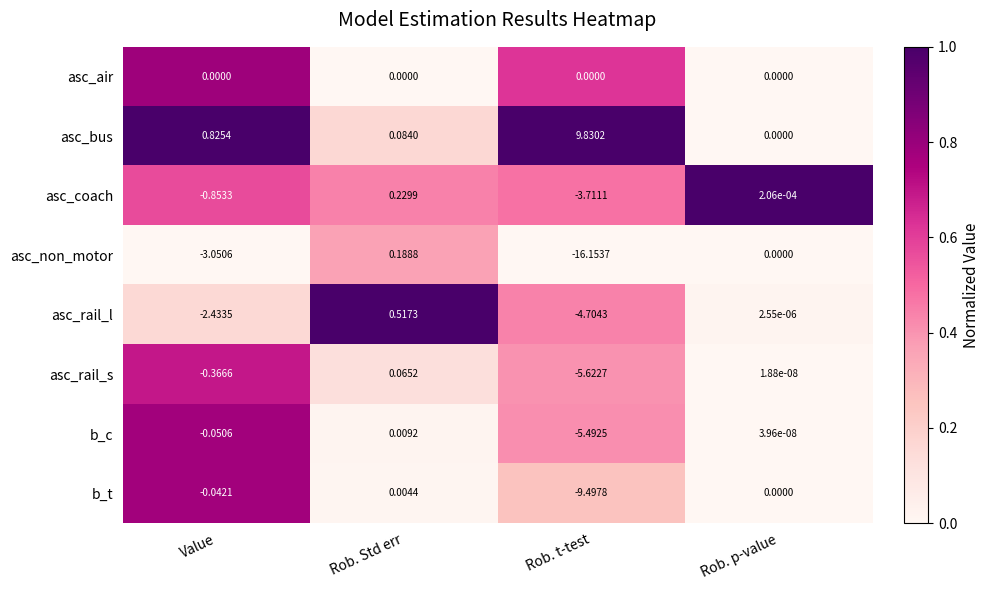

List the labels in order of b_t value, smallest first.

Rob. t-test, Value, Rob. p-value, Rob. Std err